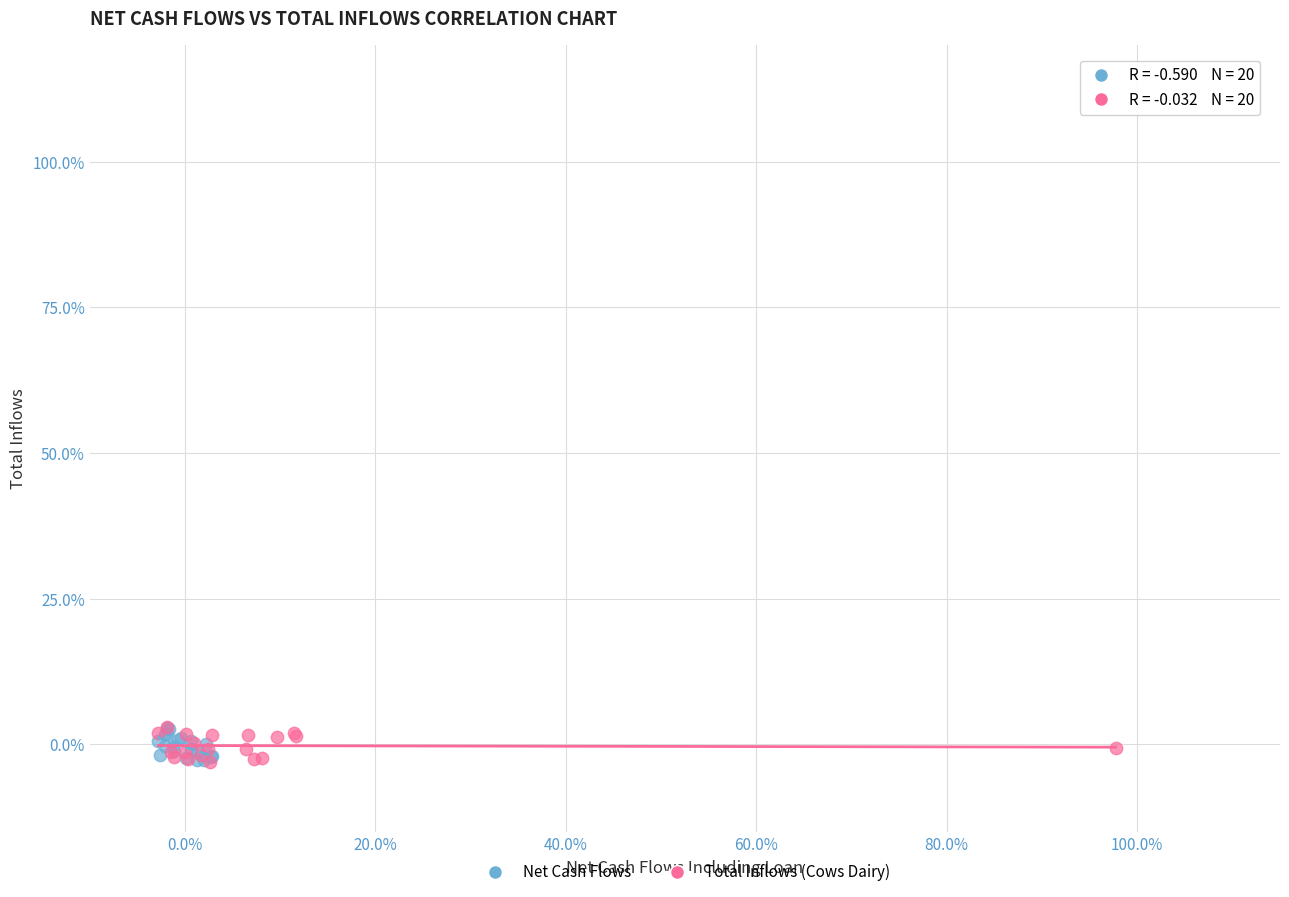

What are all the series names shown in the legend?

Net Cash Flows, Total Inflows (Cows Dairy)